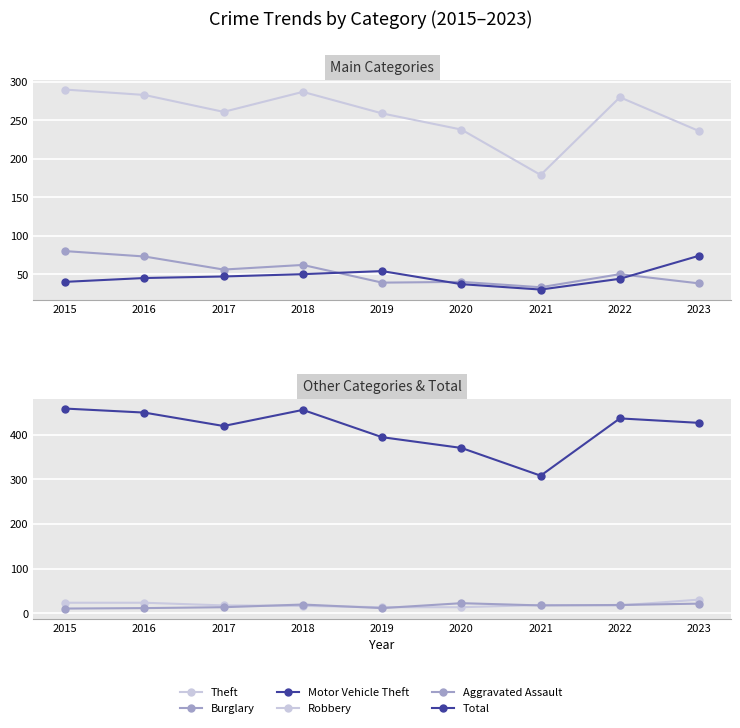

At which label does Theft first exceed 261?

2015